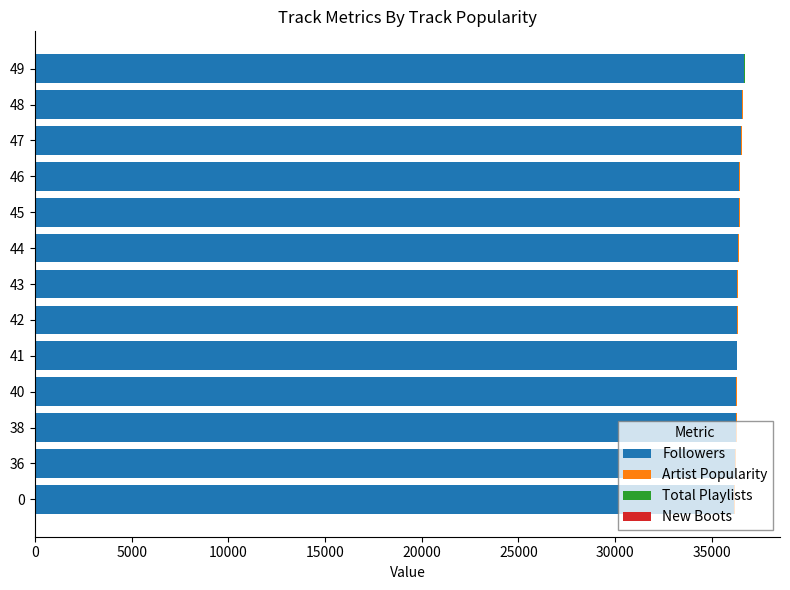

The value of Followers at 43 is 36328. True or false?

True